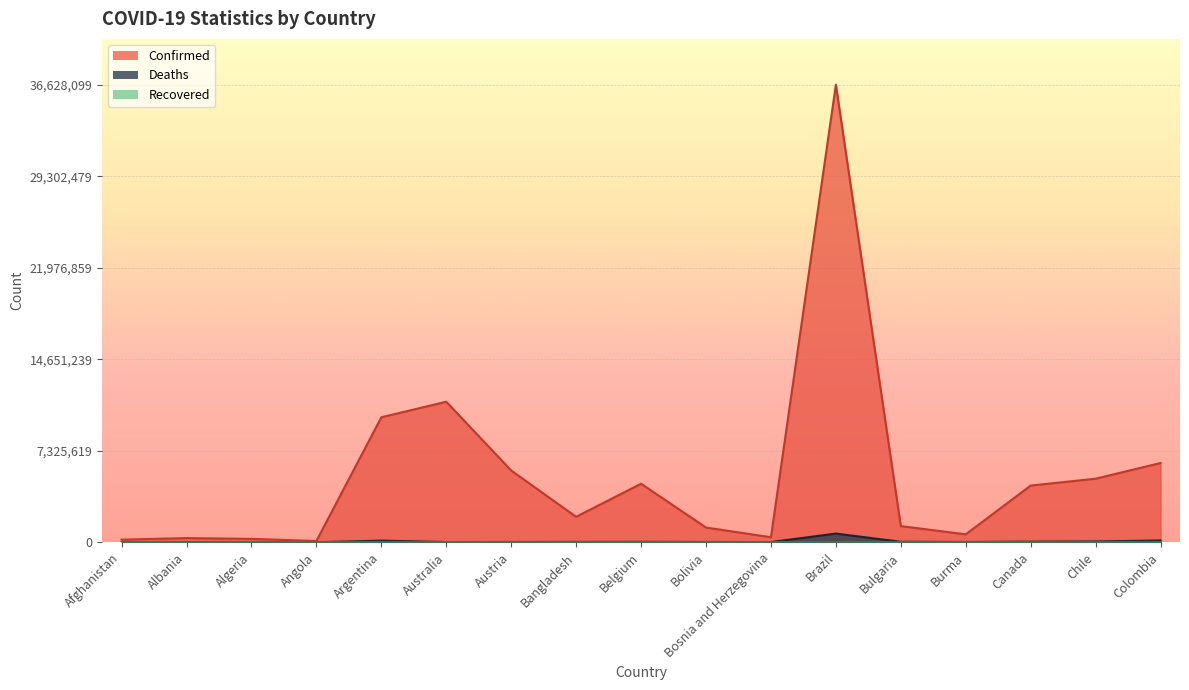

At which category is the sum across all series the highest?

Brazil